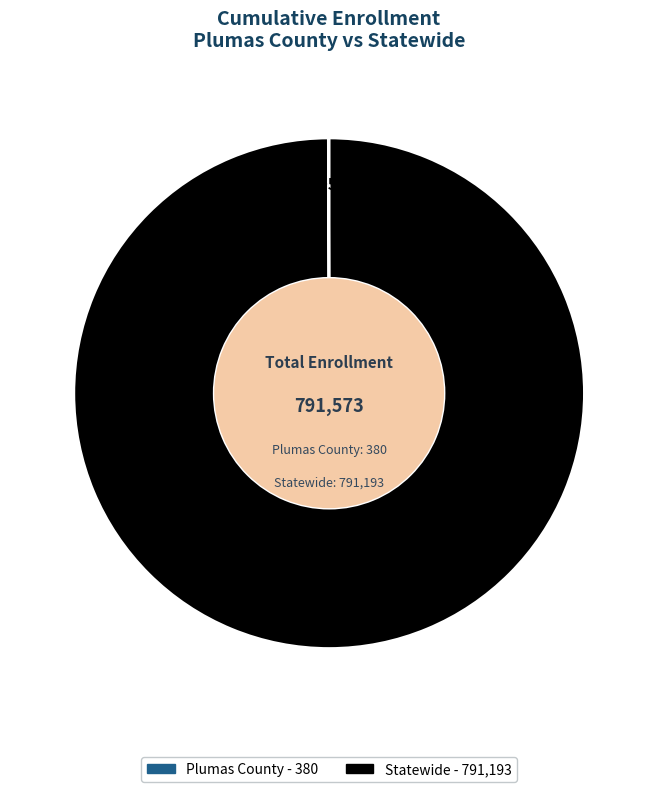

To the nearest percent, what percentage of the pie is Statewide?

100%